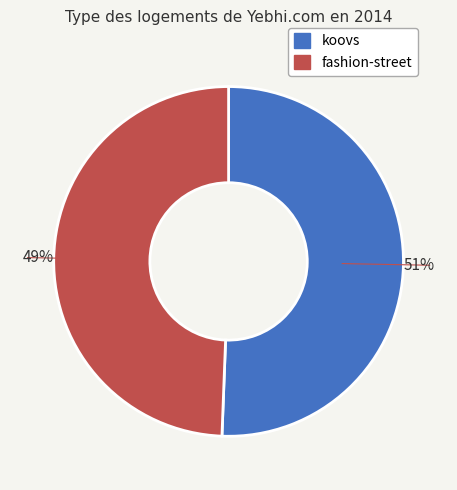

To the nearest percent, what portion does koovs represent?

51%